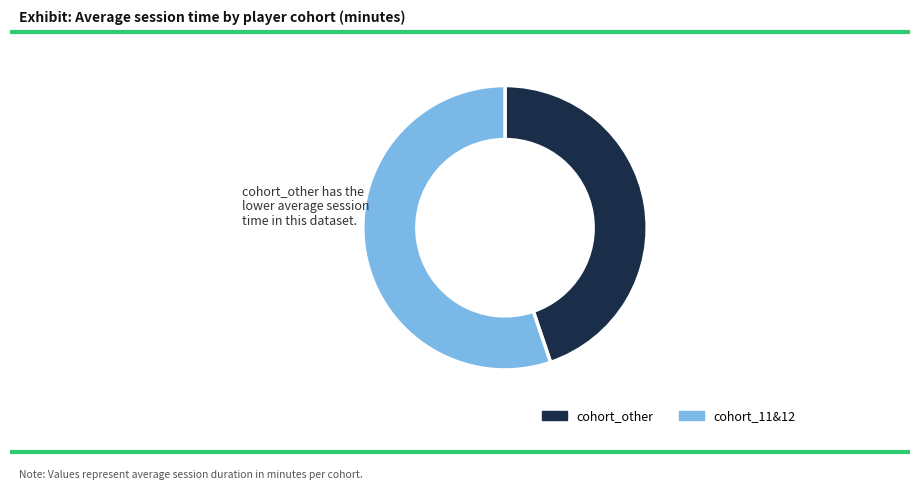

The cohort_other slice represents 33% of the pie. True or false?

False